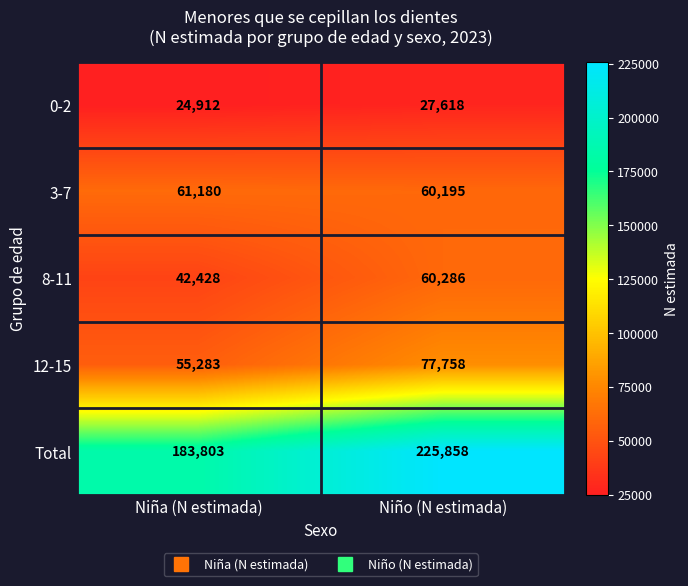

Rank the categories by 0-2 value from lowest to highest.

Niña (N estimada), Niño (N estimada)